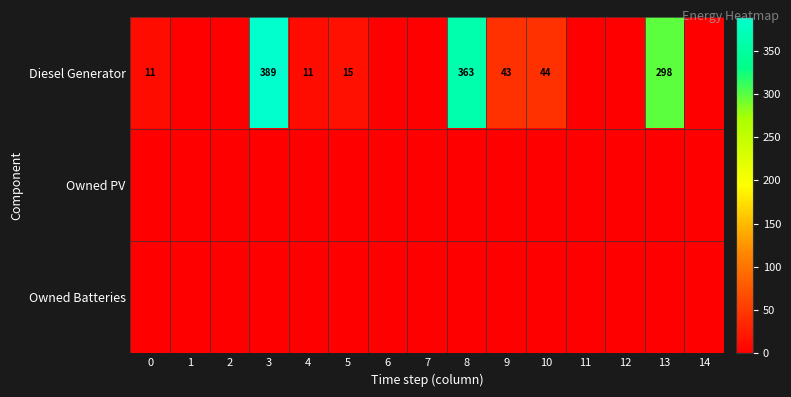

The value of Diesel Generator at 0 is 7. True or false?

False